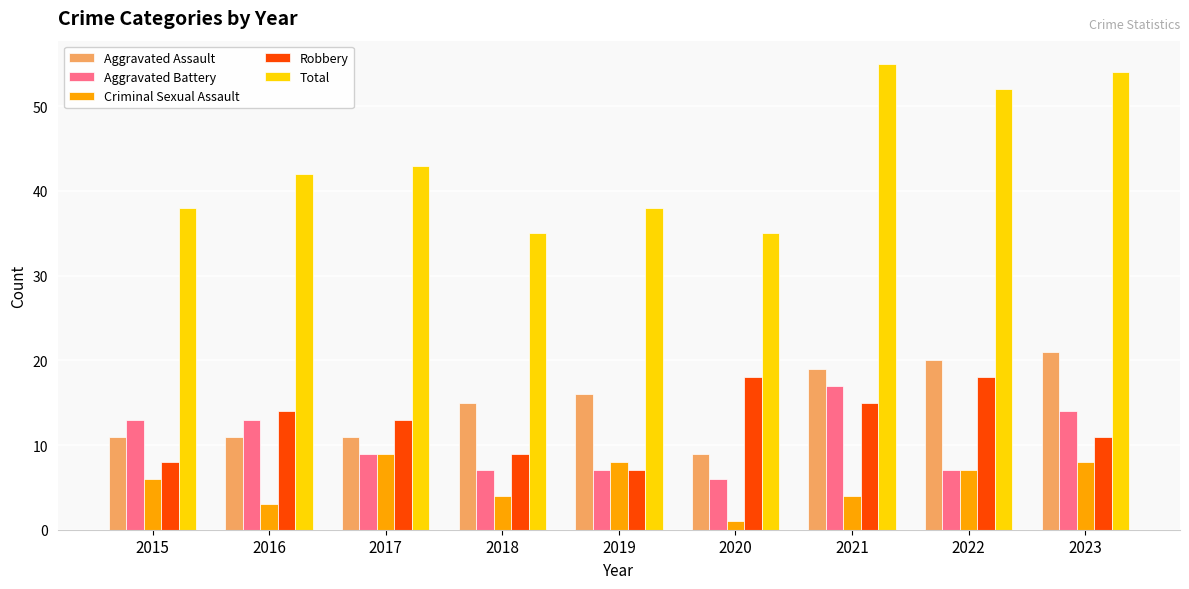

Rank the series by their maximum value, from lowest to highest.

Criminal Sexual Assault, Aggravated Battery, Robbery, Aggravated Assault, Total